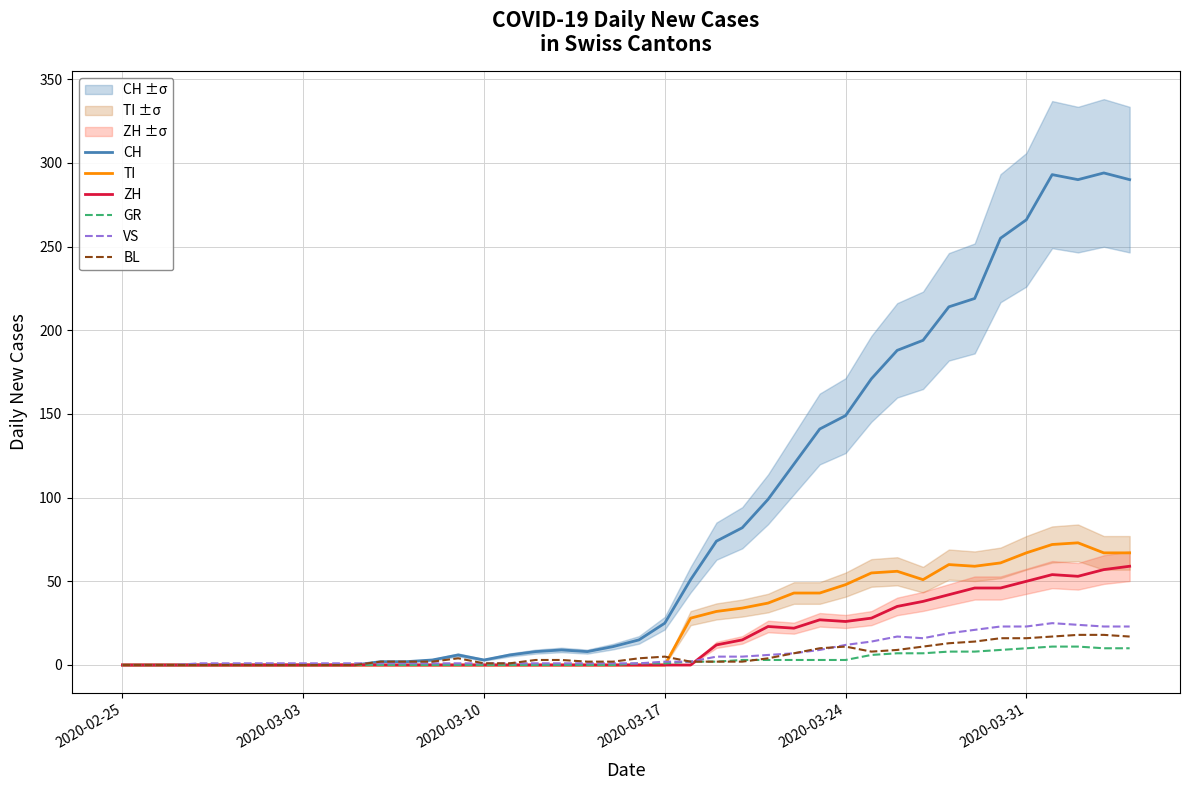

The BL series shows 1 at 2020-03-10. True or false?

True